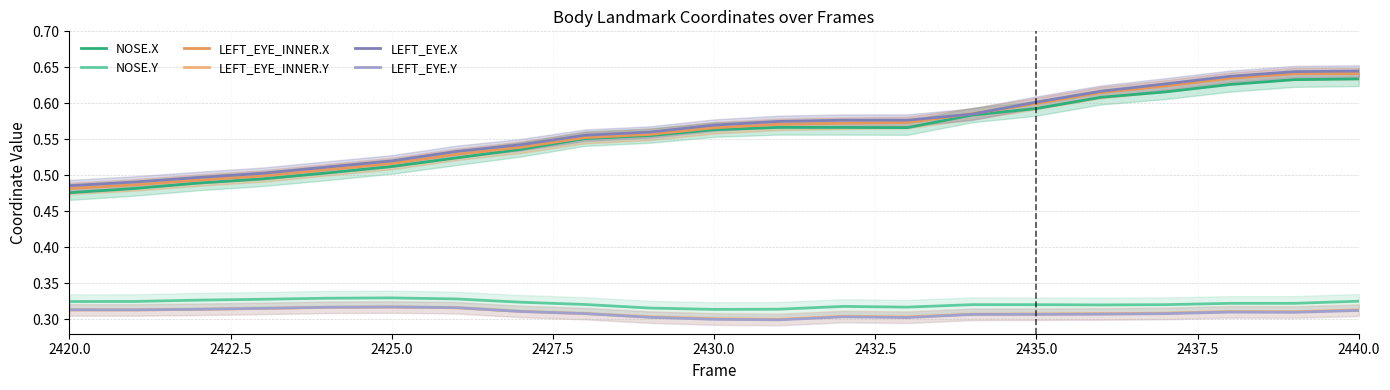

Which series has the widest spread of values?

LEFT_EYE_INNER.X